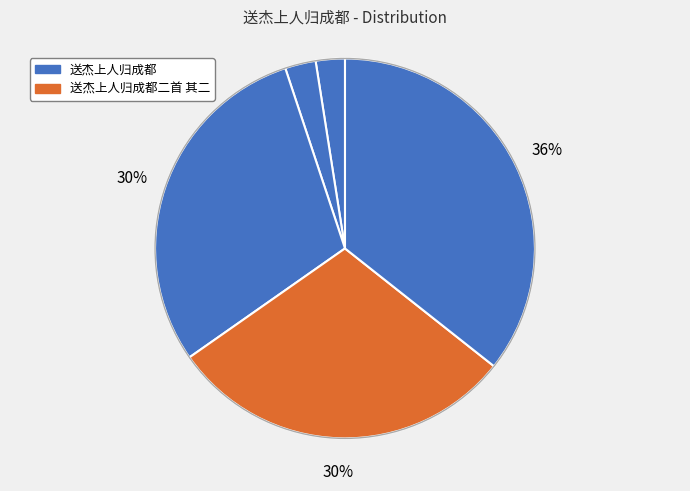

Count the number of slices in the pie.

5